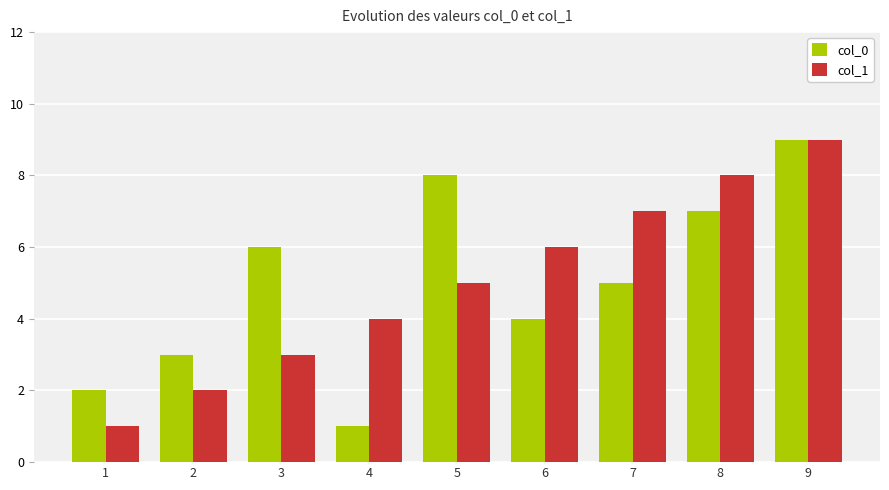

What is the difference between the second highest and second lowest values in the col_0 series?

6